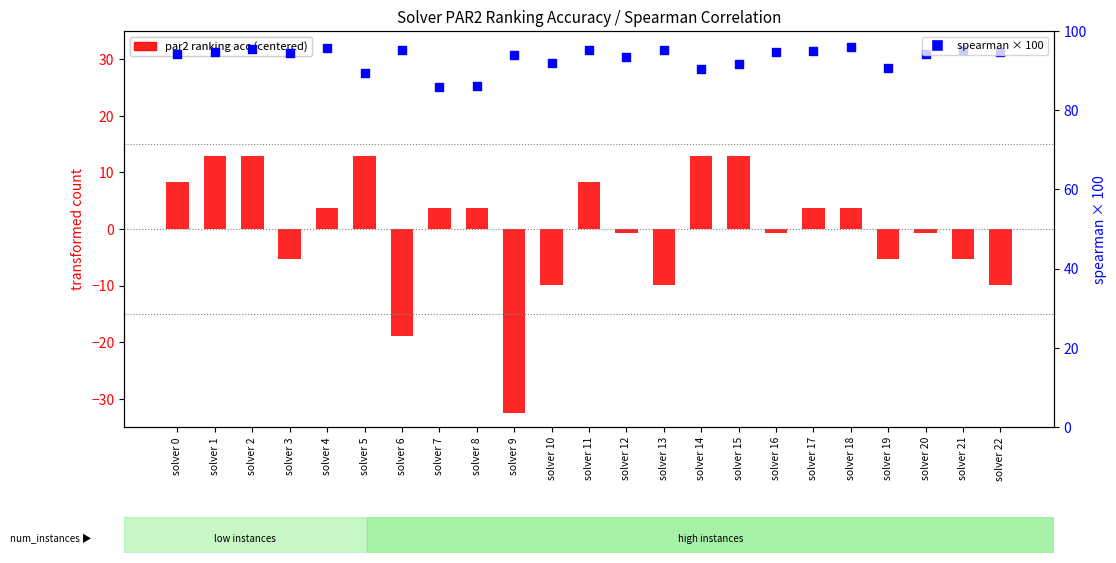

Which series has the largest total across all categories?

spearman (scaled %)